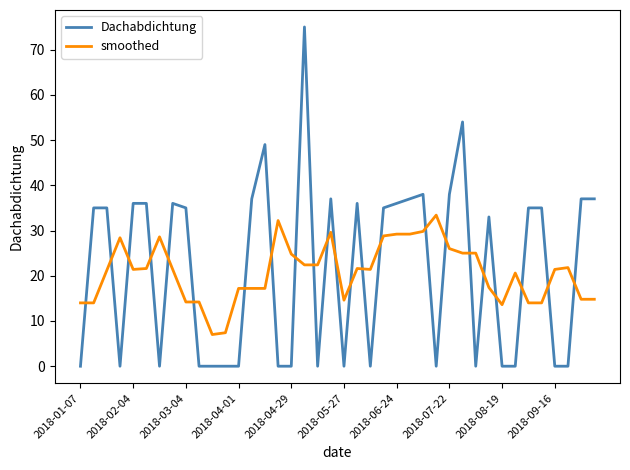

Which series ends up on top after the final intersection of smoothed and Dachabdichtung?

Dachabdichtung